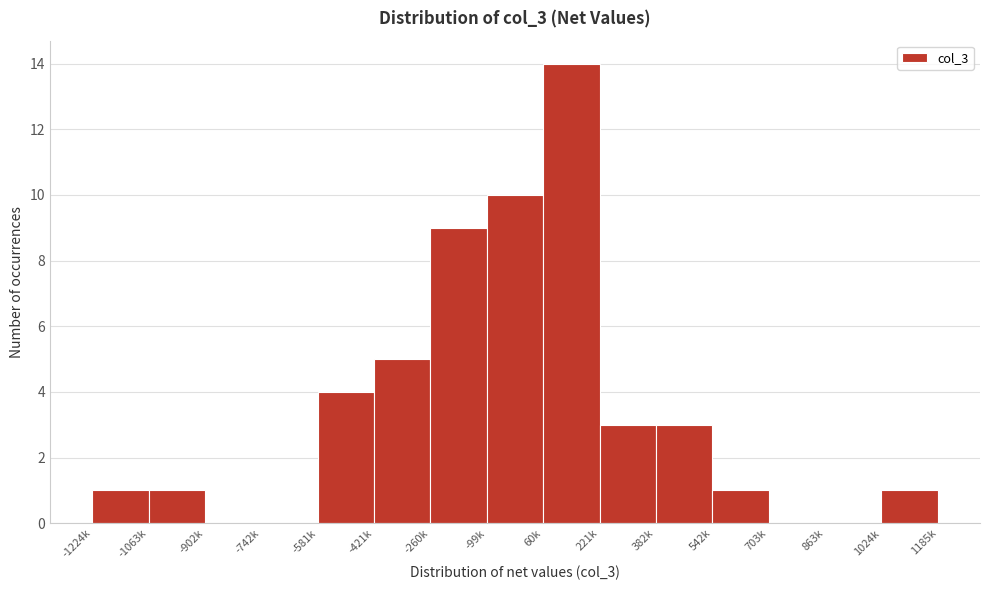

Reading left to right, transcribe all the data shown in this chart.

-1224k=1	-1063k=1	-902k=0	-742k=0	-581k=4	-421k=5	-260k=9	-99k=10	60k=14	221k=3	382k=3	542k=1	703k=0	863k=0	1024k=1